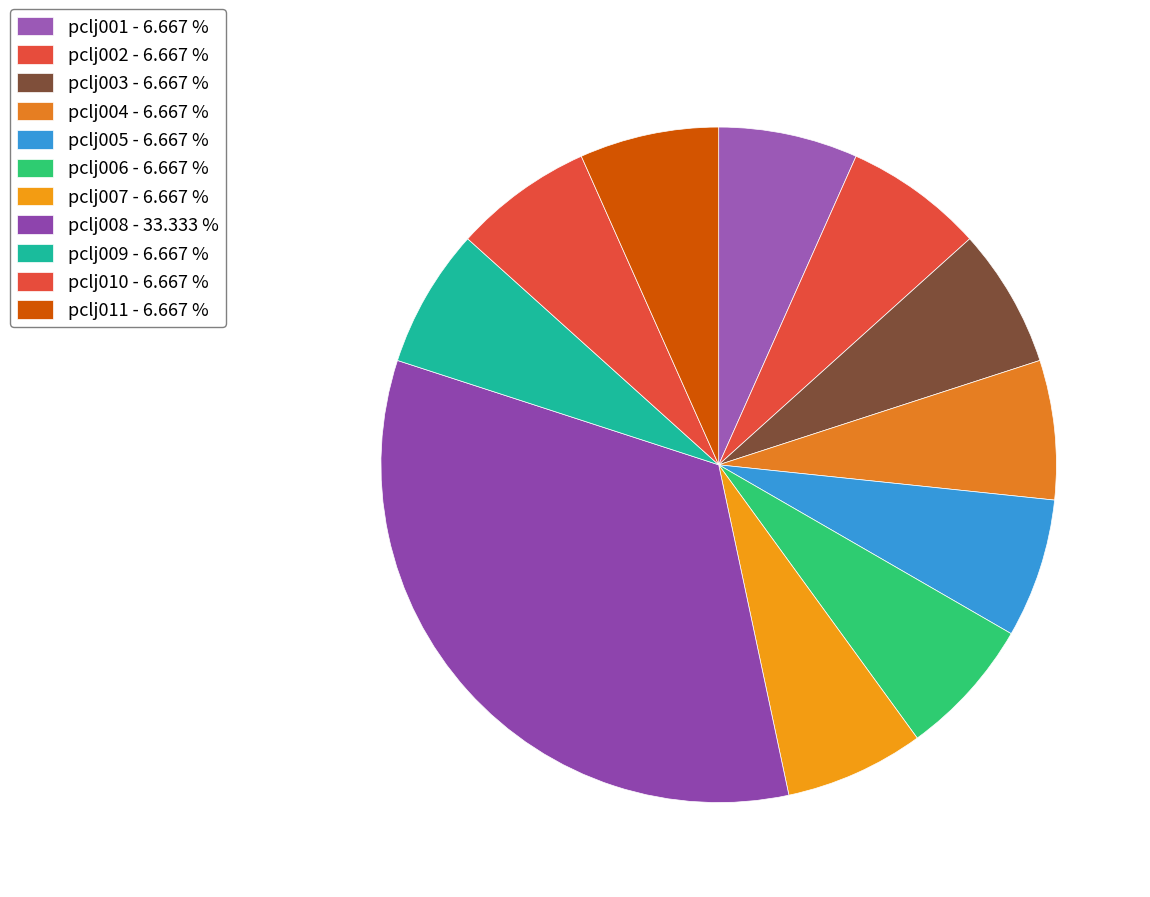

To the nearest percent, what is the difference between the largest and smallest slice percentages?

27%